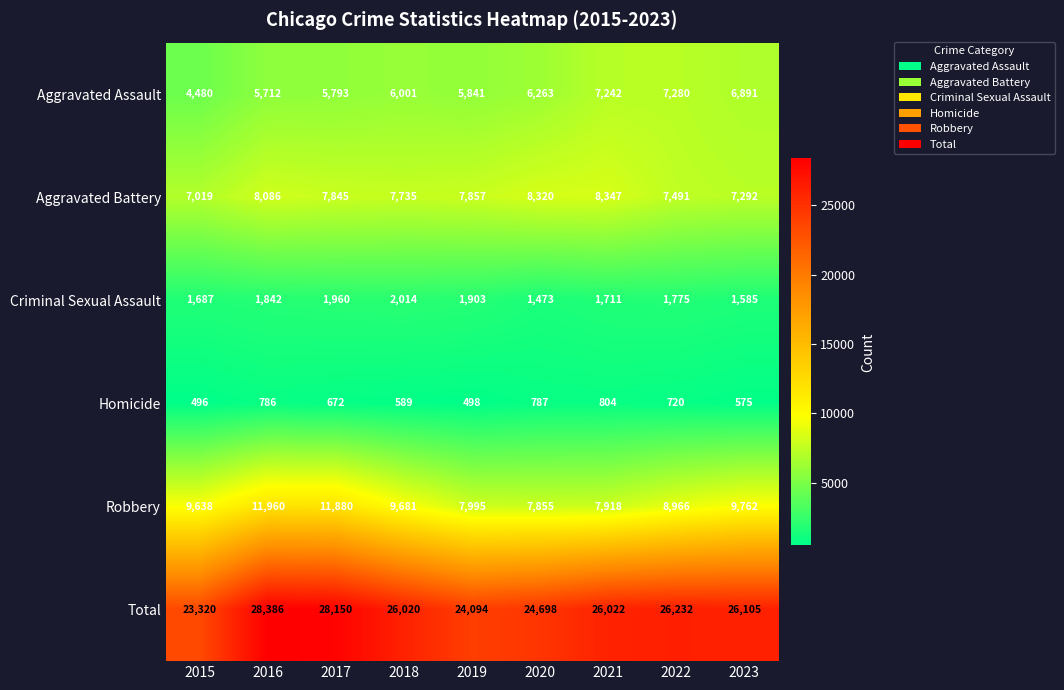

Which series has the widest spread of values?

Total